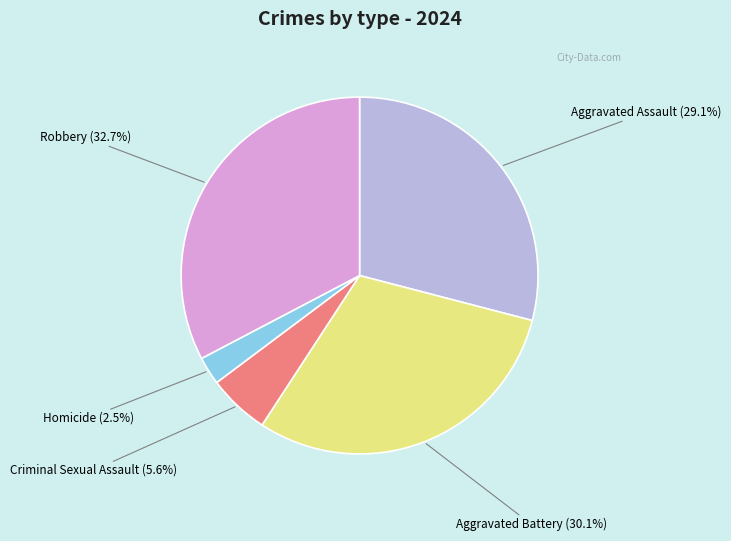

Does any single category account for the majority?

No